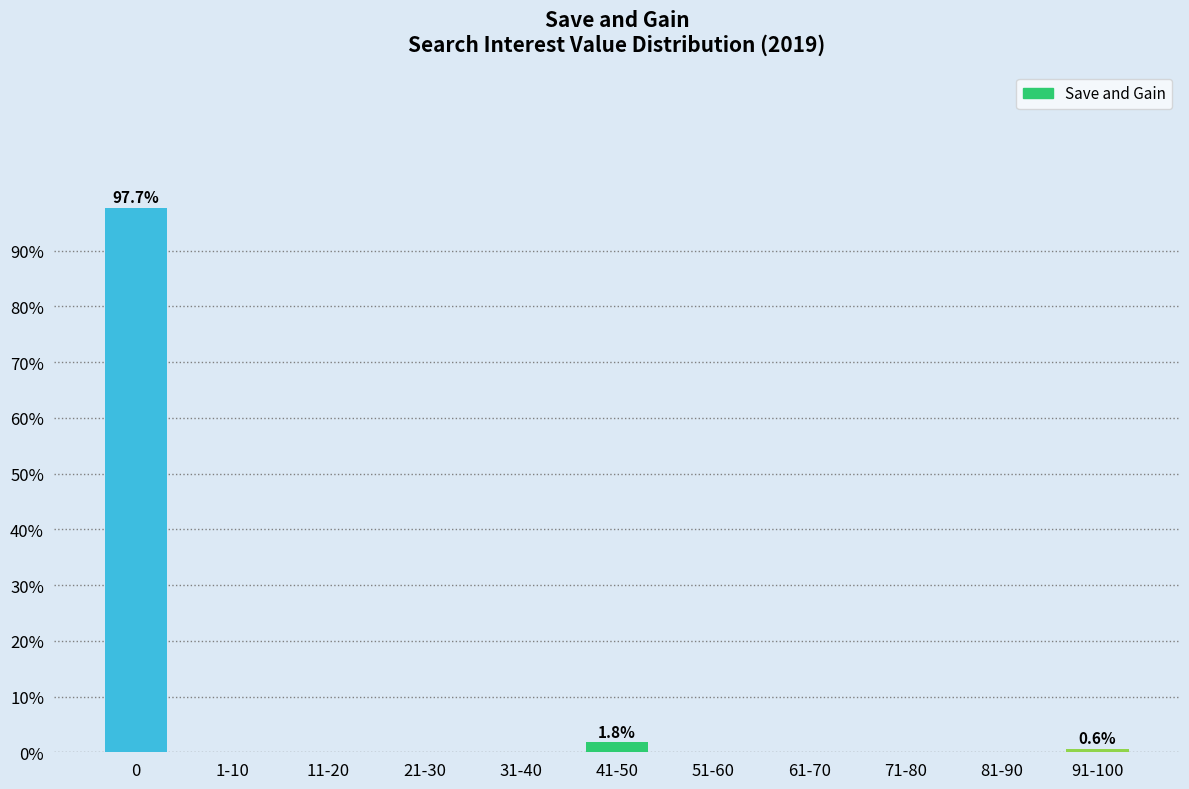

At which label is the value closest to 48?

41-50